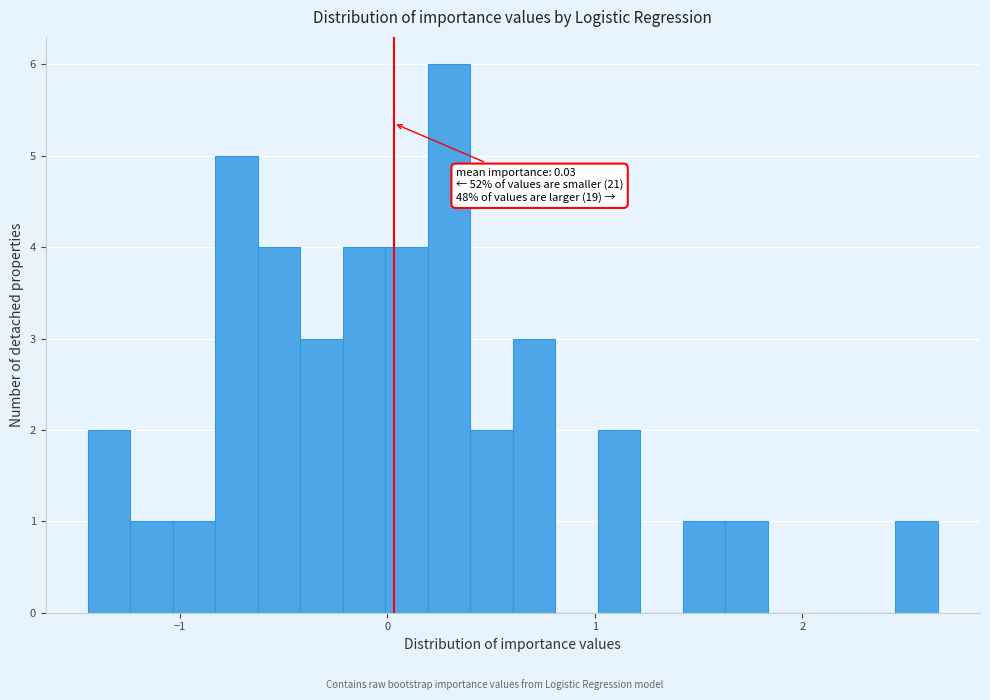

Read against the x-axis, roughly where is the centre of the tallest bar?

0.3